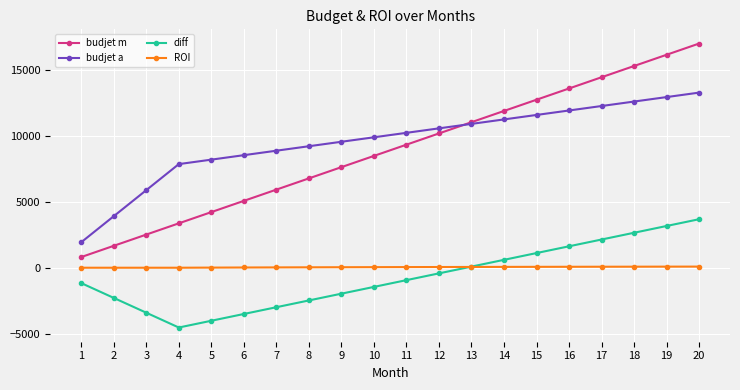

True or false: budjet m has more than 2 points higher than both neighbors.

False